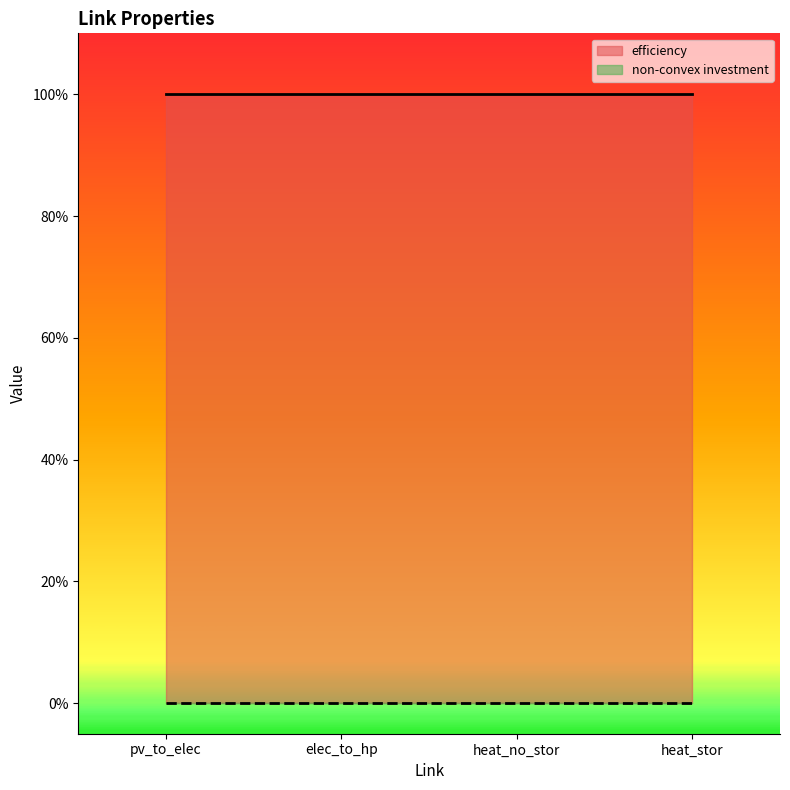

How many series are shown in this chart?

2